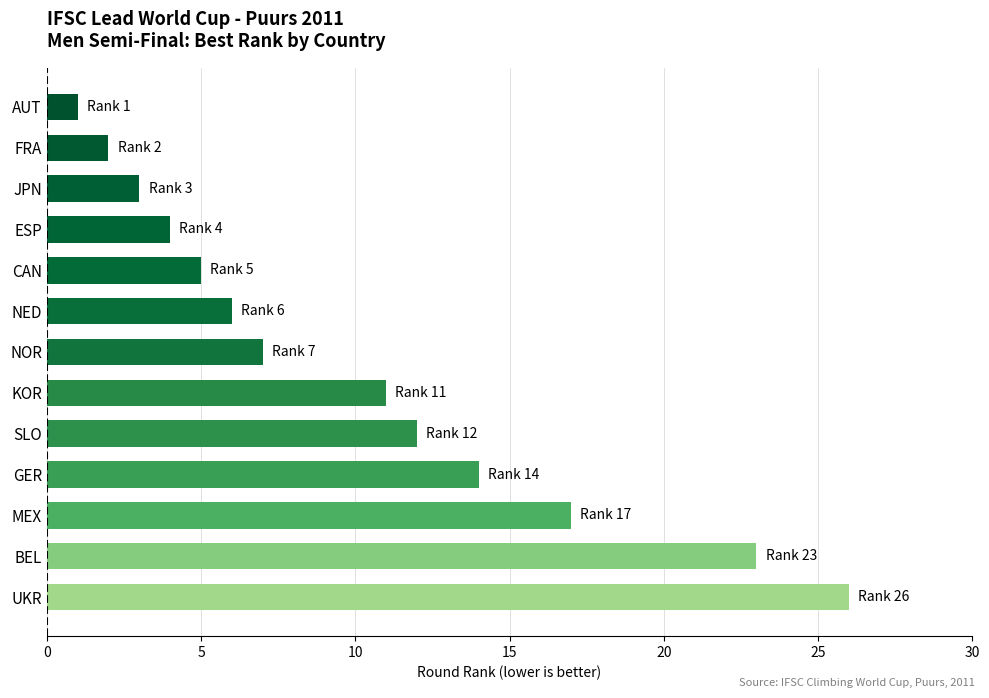

What is the change in value from NOR to FRA?

-5